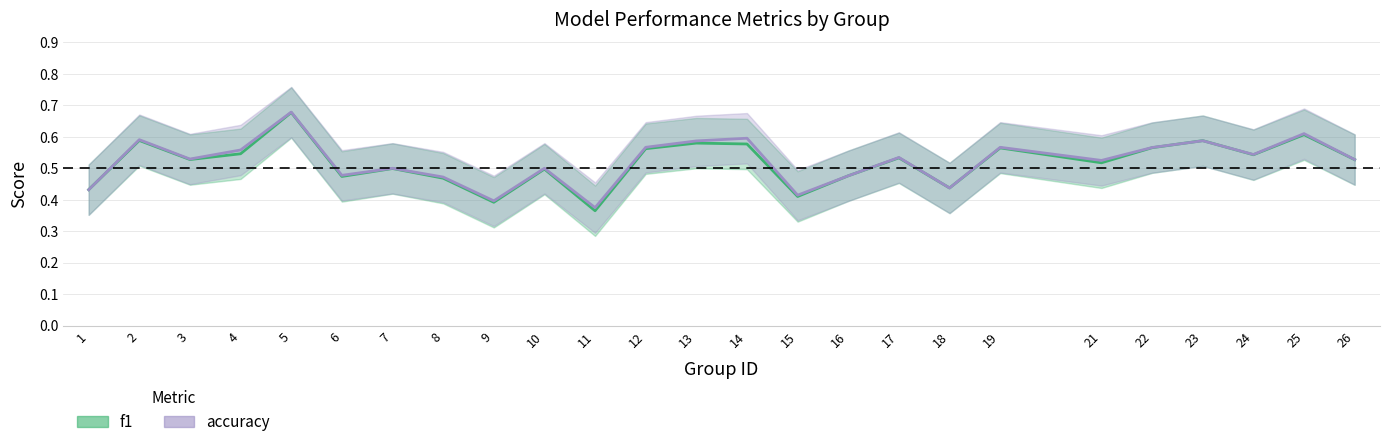

How many interior local valleys does the accuracy series have?

8